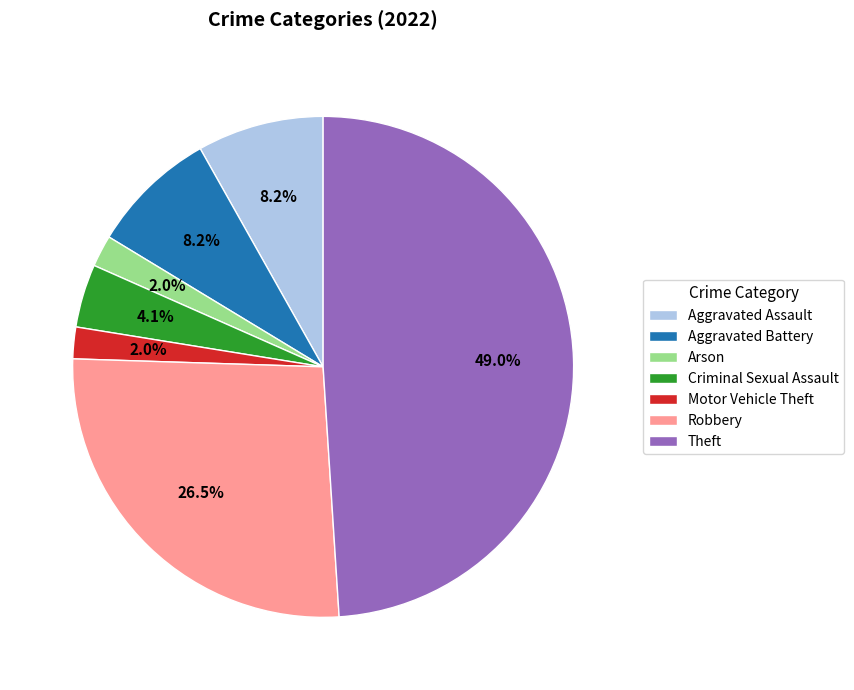

Is the sum of Robbery and Aggravated Battery greater than half?

No